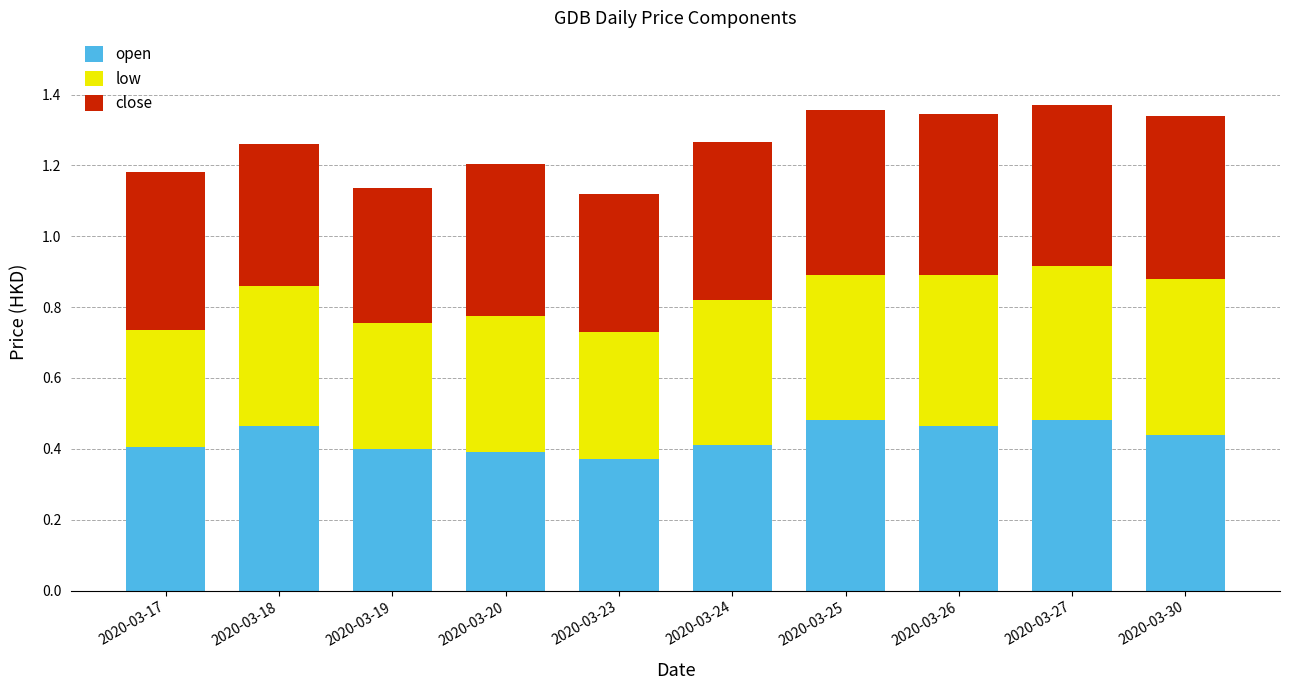

What is the sum of the open values at 2020-03-26 and 2020-03-24?

0.9